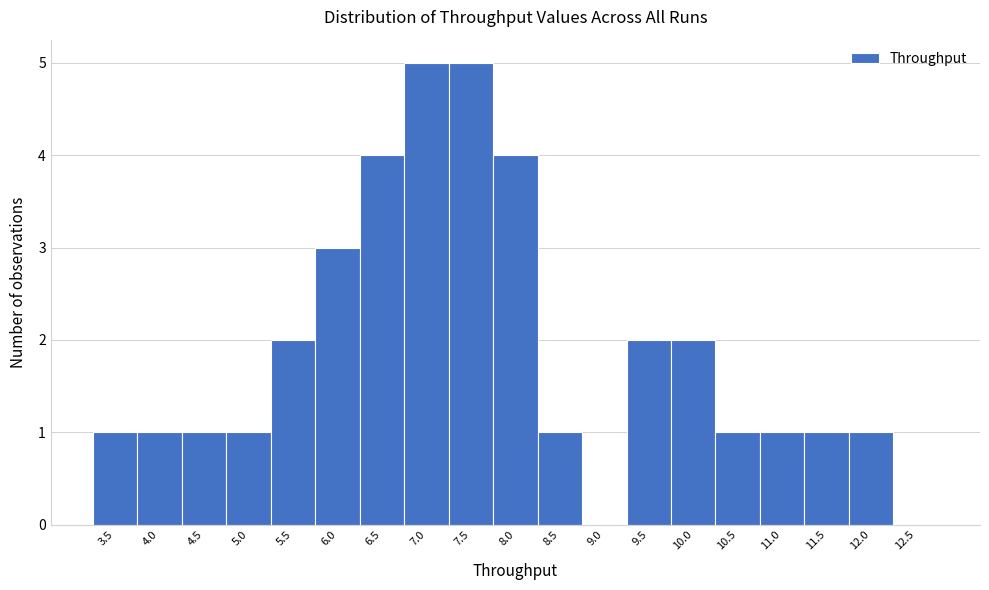

Reading left to right, transcribe all the data shown in this chart.

3.5=1	4.0=1	4.5=1	5.0=1	5.5=2	6.0=3	6.5=4	7.0=5	7.5=5	8.0=4	8.5=1	9.0=0	9.5=2	10.0=2	10.5=1	11.0=1	11.5=1	12.0=1	12.5=0